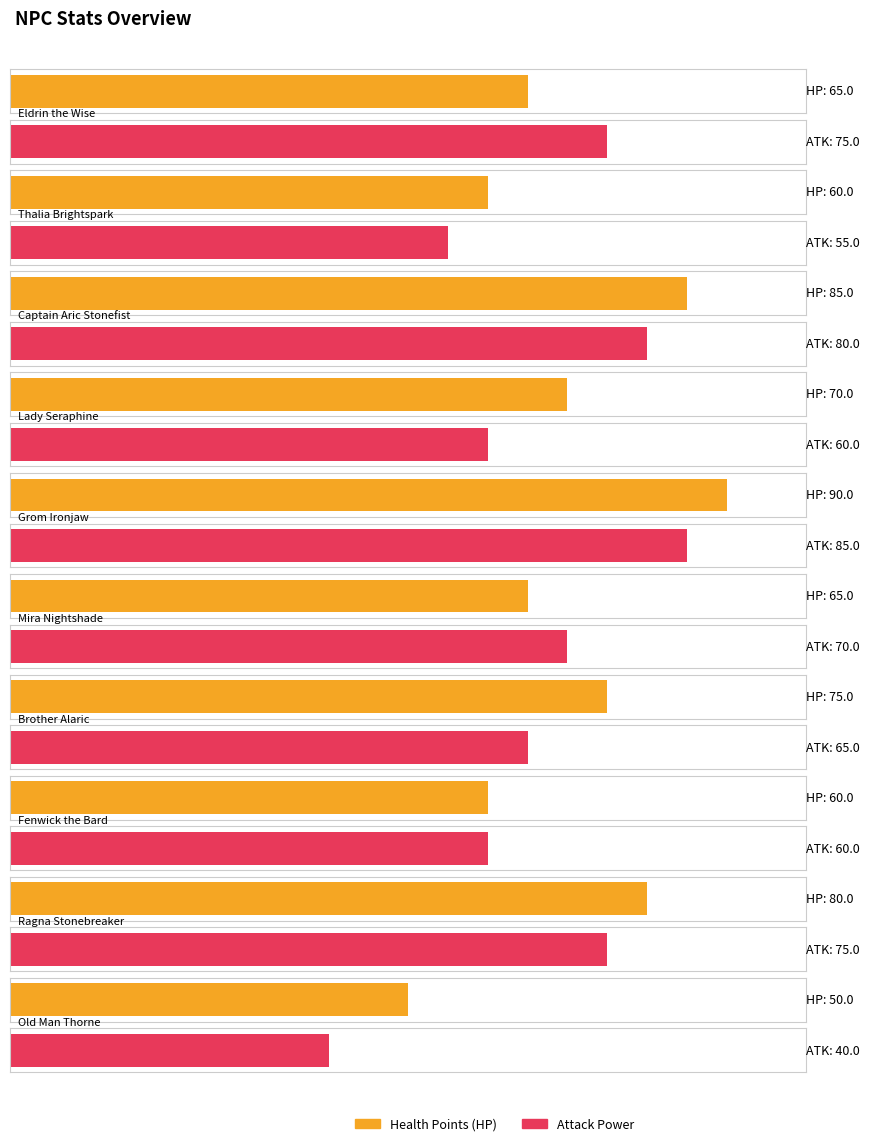

What is the label of the 8th bar from the left?

Fenwick the Bard